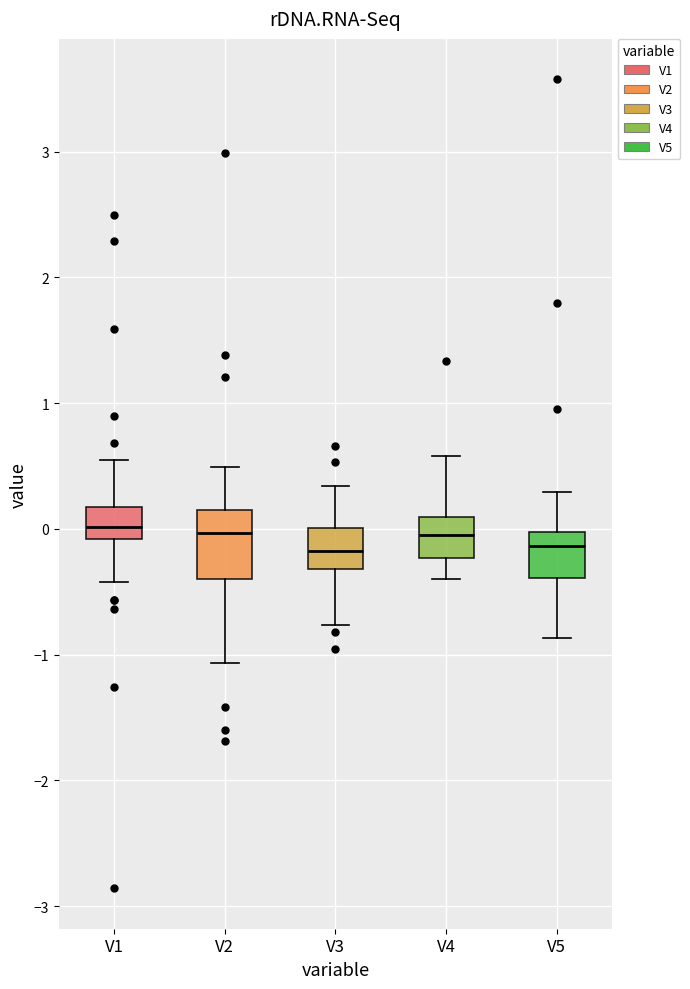

Reading left to right, transcribe this box plot: for each box, give where its median line is, the range the box spans, and where its two whiskers end, as read against the y-axis. The values are not printed on the chart, so give them approximately, as read against the axis.

V1: median 0.0, box -0.1 to 0.2, whiskers -0.4 to 0.5
V2: median 0.0, box -0.4 to 0.1, whiskers -1.1 to 0.5
V3: median -0.2, box -0.3 to 0.0, whiskers -0.8 to 0.3
V4: median 0.0, box -0.2 to 0.1, whiskers -0.4 to 0.6
V5: median -0.1, box -0.4 to 0.0, whiskers -0.9 to 0.3